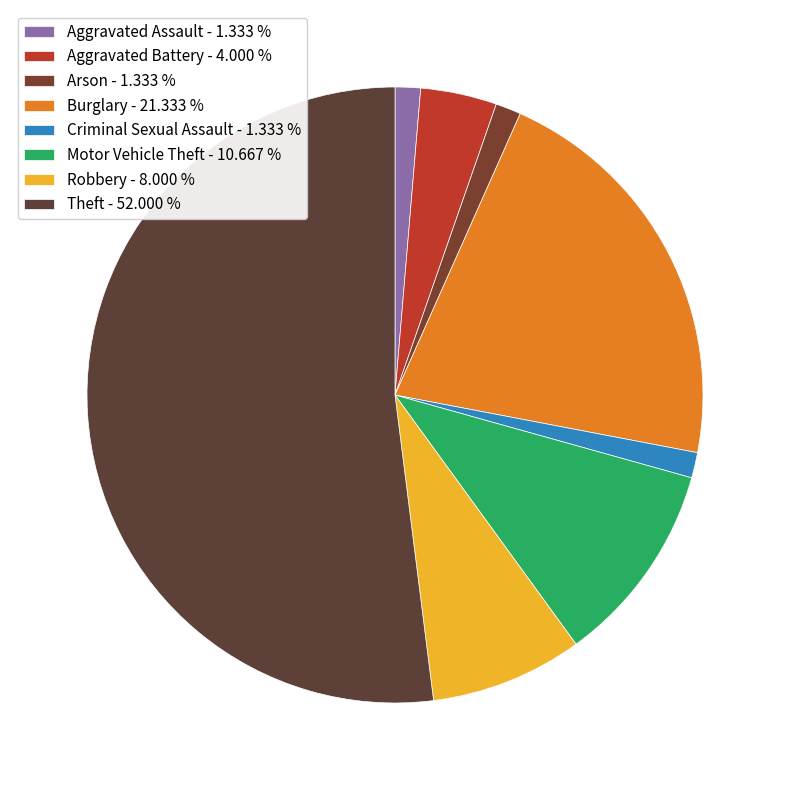

To the nearest percent, what is the combined percentage of Motor Vehicle Theft and Aggravated Assault?

12%